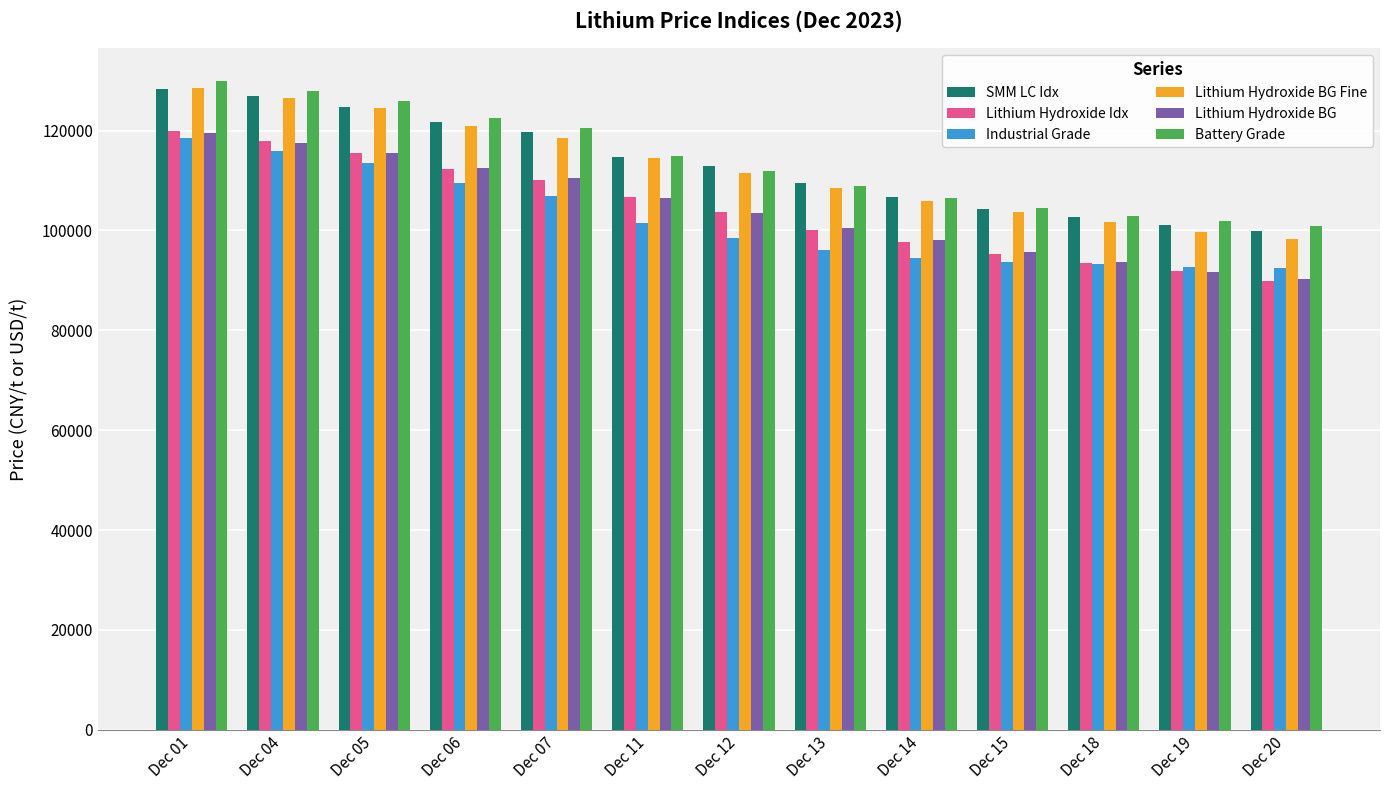

At which category is the sum across all series the highest?

Dec 01